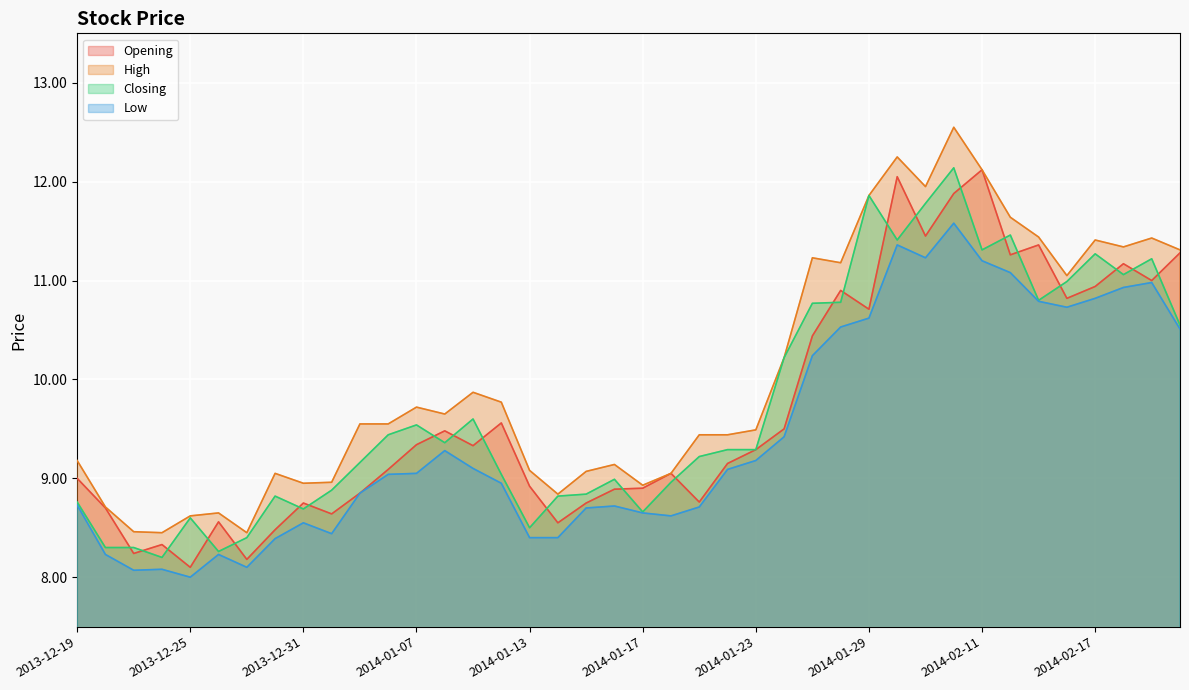

How many lines are shown in the chart?

4